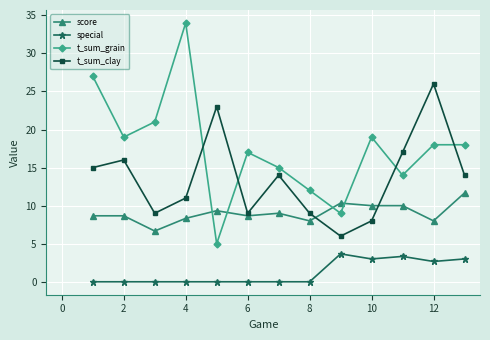

How many intersections are there between t_sum_grain and t_sum_clay?

4